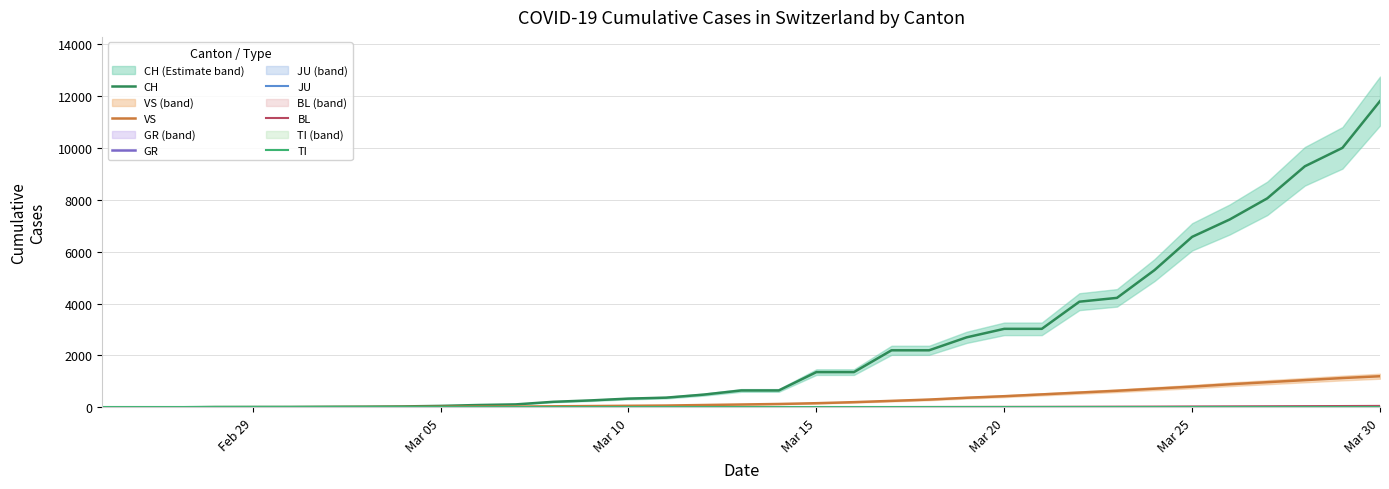

How many distinct data groups are displayed?

6